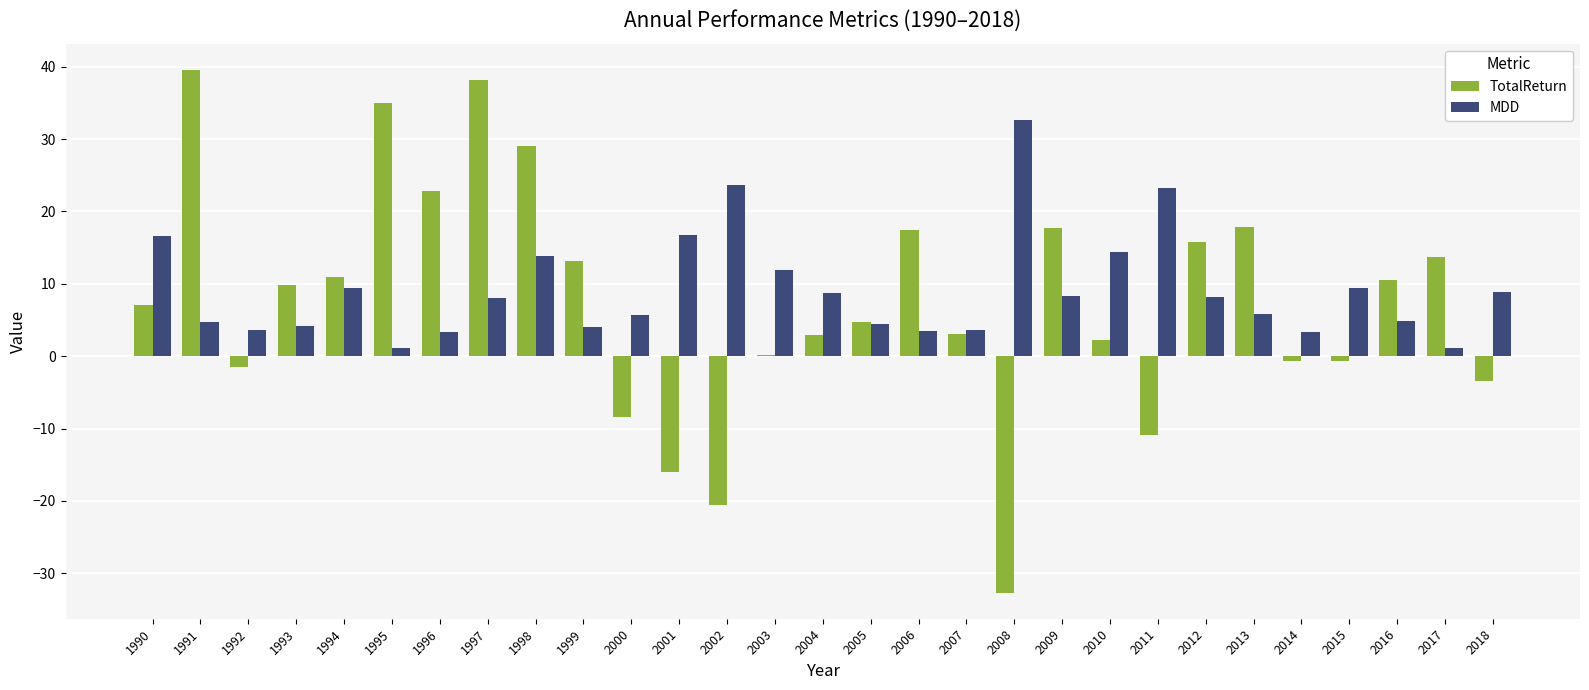

Which series has the widest spread of values?

TotalReturn